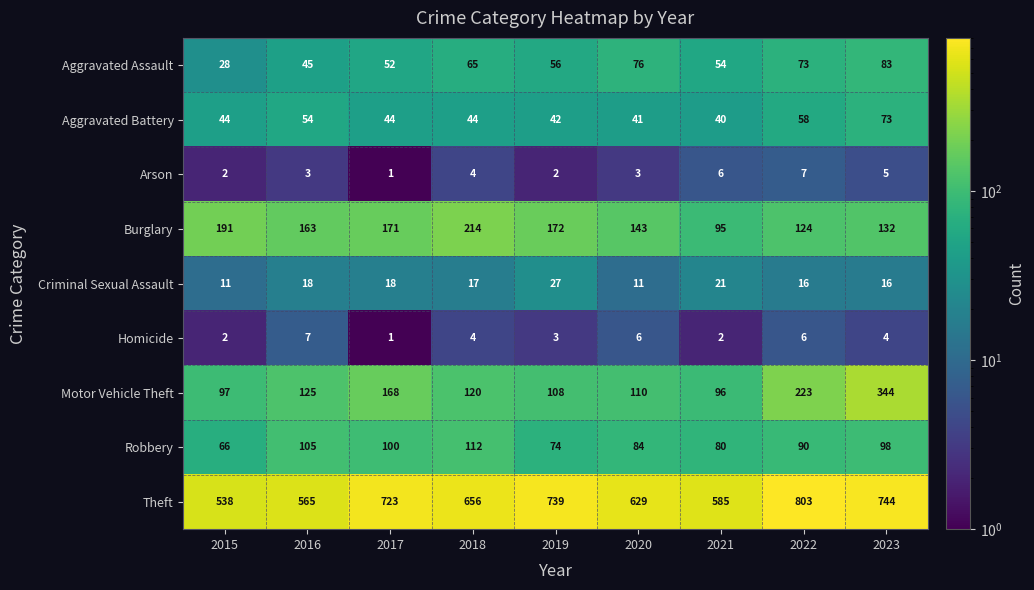

The value of Robbery at 2020 is 84. True or false?

True